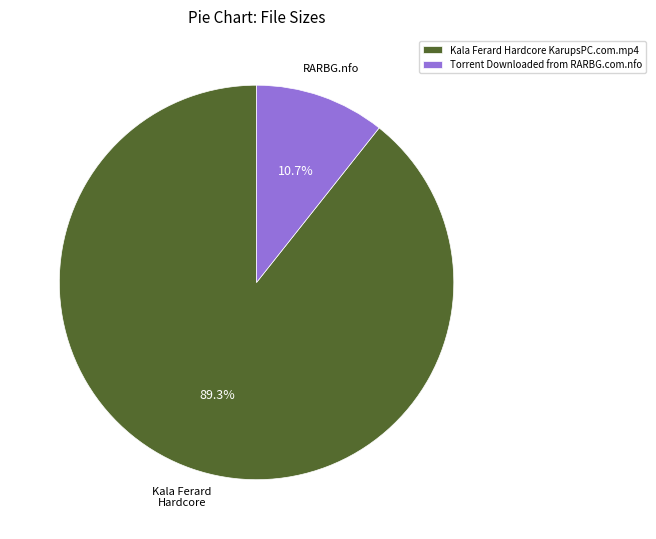

Rank the categories by value from highest to lowest.

Kala Ferard Hardcore KarupsPC.com.mp4, Torrent Downloaded from RARBG.com.nfo